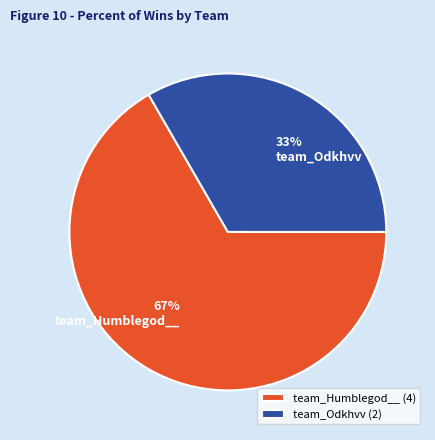

Which has a higher value, team_Odkhvv or team_Humblegod__?

team_Humblegod__